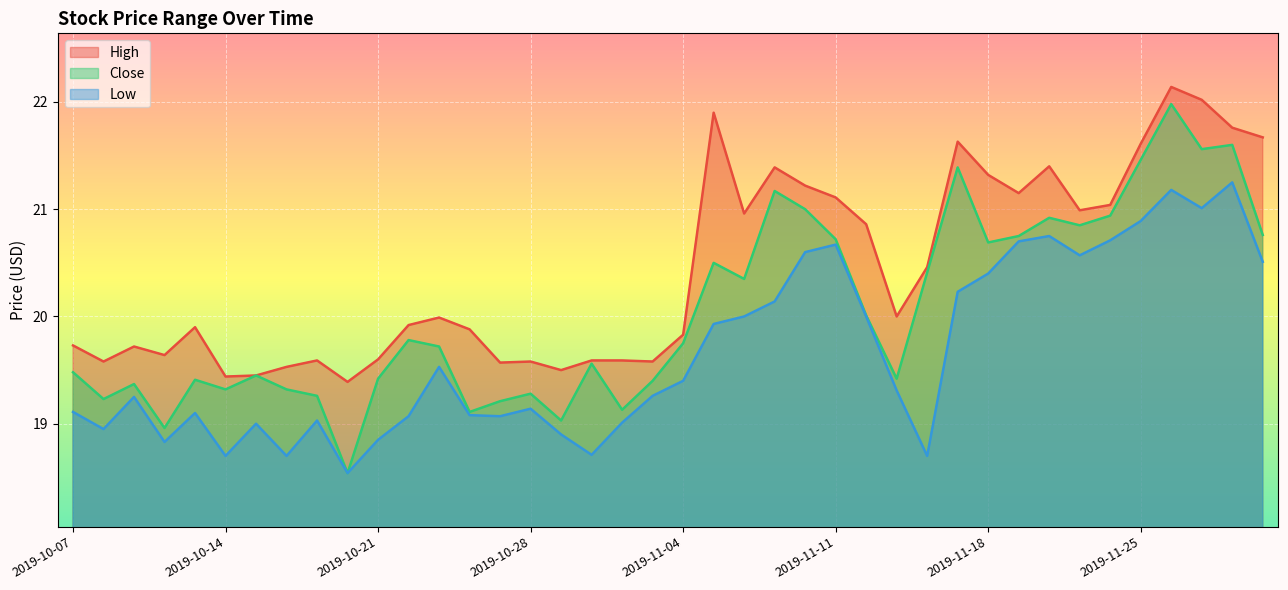

What is the difference between the Close values at 2019-10-09 and 2019-10-15?

0.1